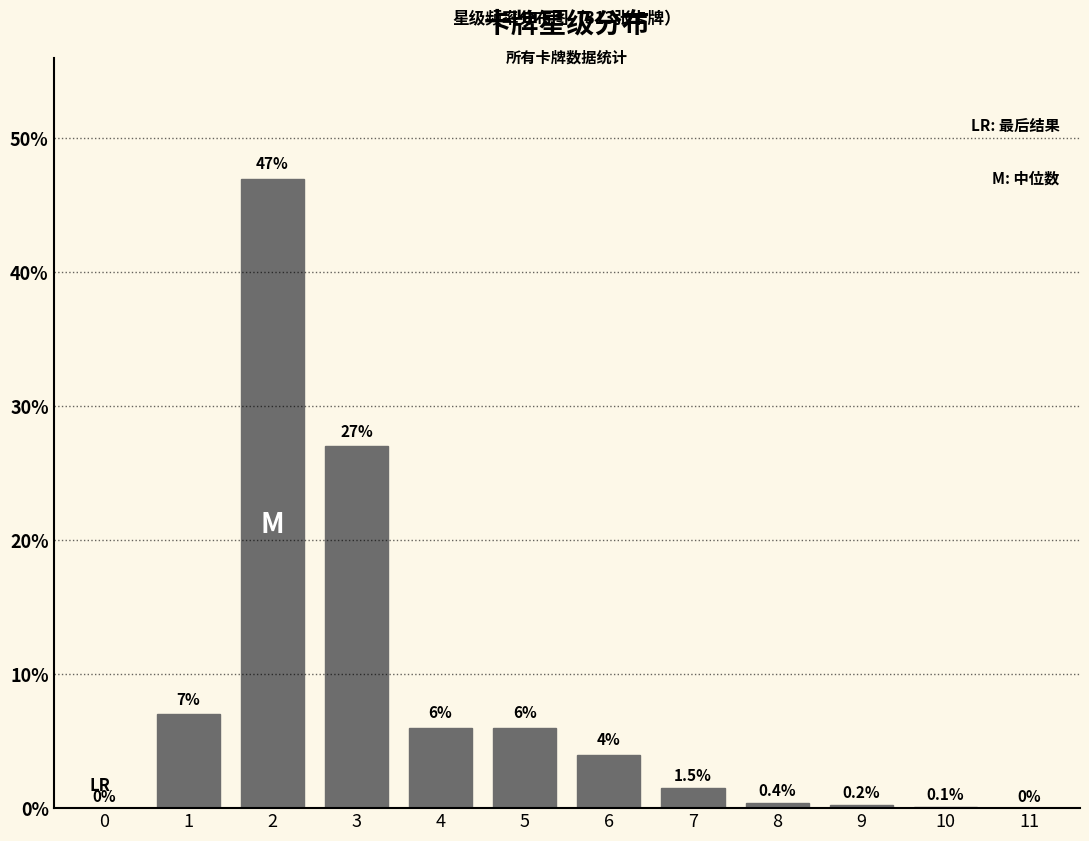

Reading left to right, what are all the values shown in this chart?

0=0.0	1=7.0	2=47.0	3=27.0	4=6.0	5=6.0	6=4.0	7=1.5	8=0.4	9=0.2	10=0.1	11=0.0